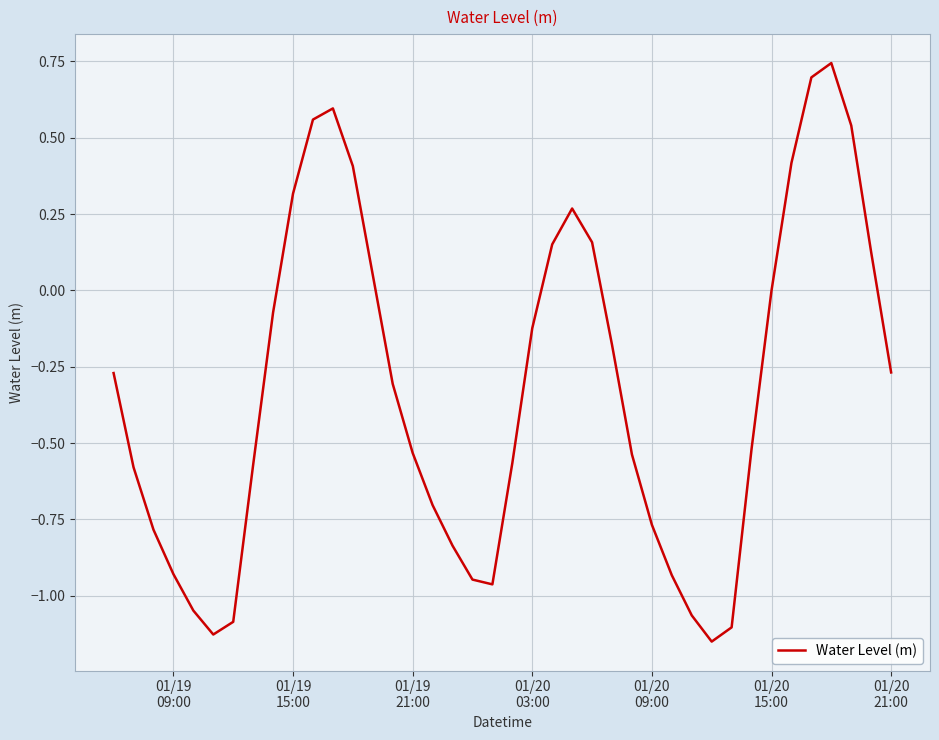

What is the difference between the maximum and minimum values?

1.9